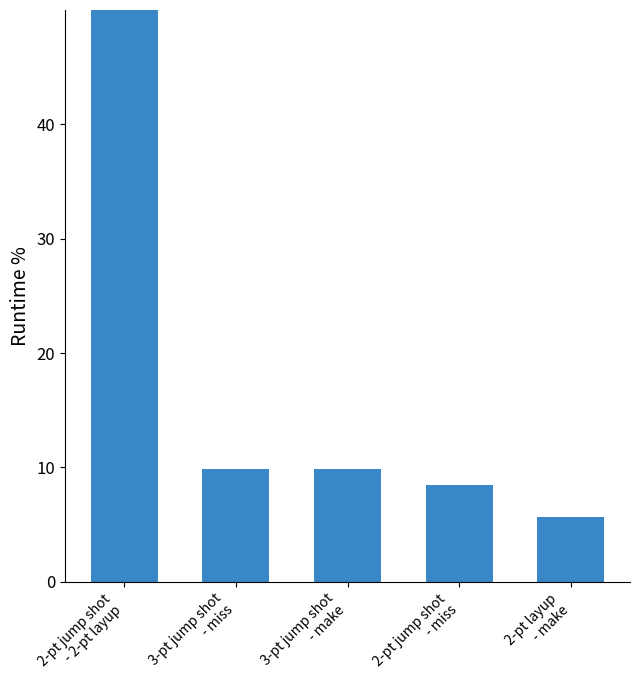

True or false: the data shows 66.2 at 2-pt jump shot
- 2-pt layup.

True